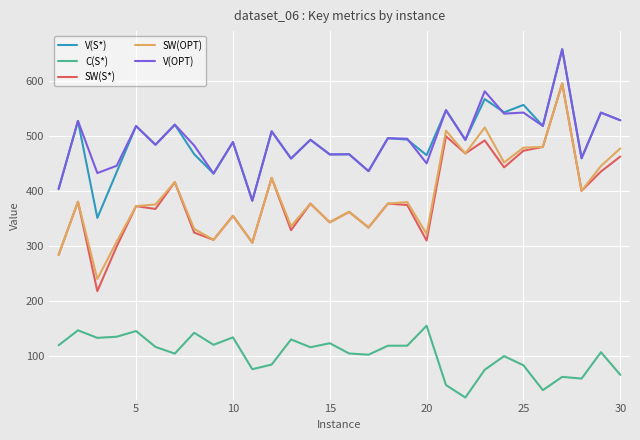

Which series has the largest range (max minus min)?

SW(S*)